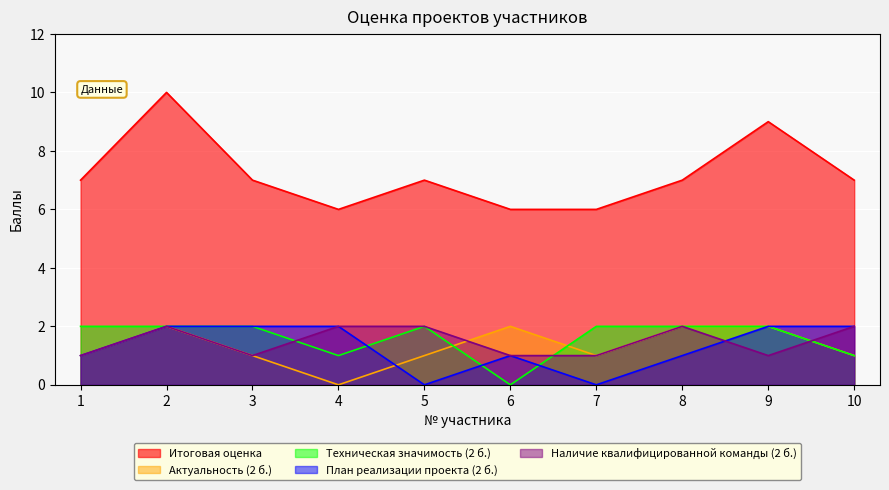

Reading left to right, what are all the values shown in this chart?

Итоговая оценка: 7	10	7	6	7	6	6	7	9	7
Актуальность (2 б.): 1	2	1	0	1	2	1	2	2	1
Техническая значимость (2 б.): 2	2	2	1	2	0	2	2	2	1
План реализации проекта (2 б.): 1	2	2	2	0	1	0	1	2	2
Наличие квалифицированной команды (2 б.): 1	2	1	2	2	1	1	2	1	2